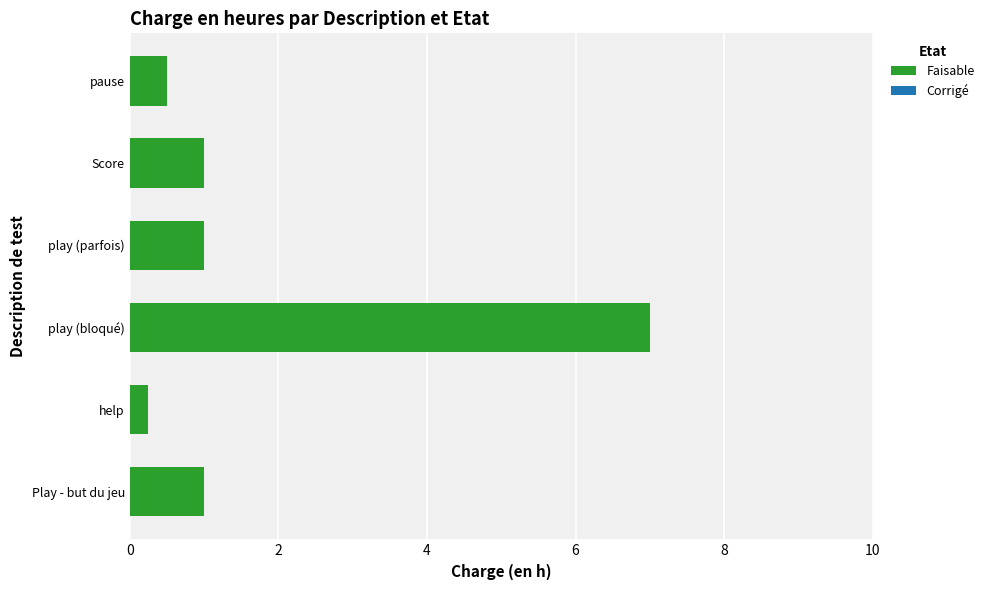

What is the maximum value shown in the chart?

7.0